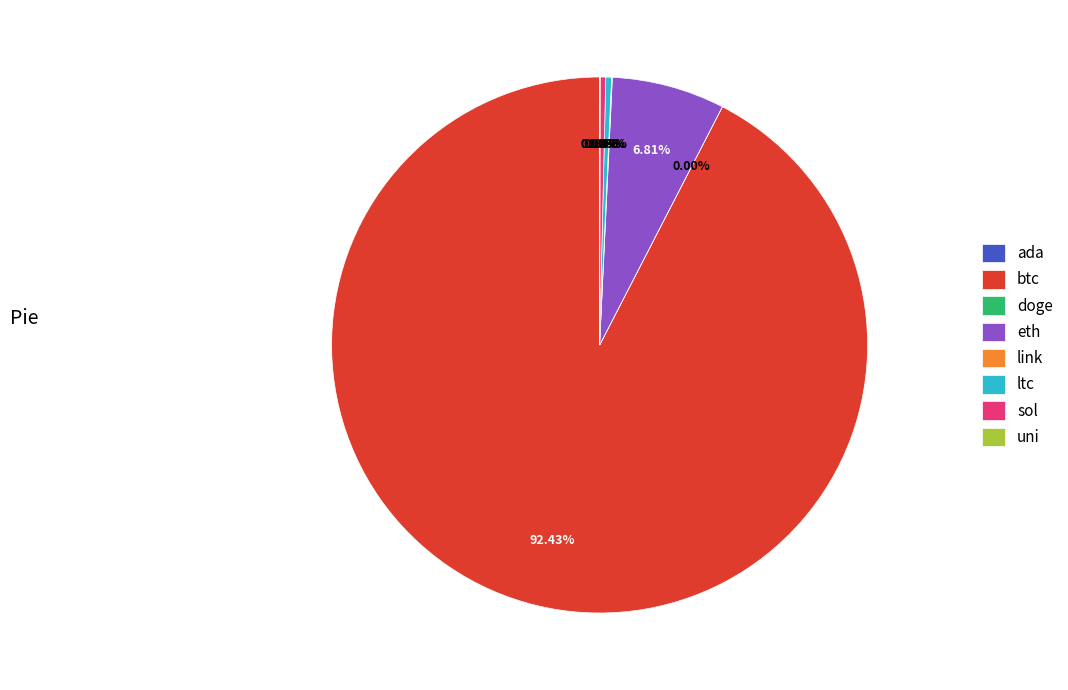

What is the largest slice in the pie chart?

btc